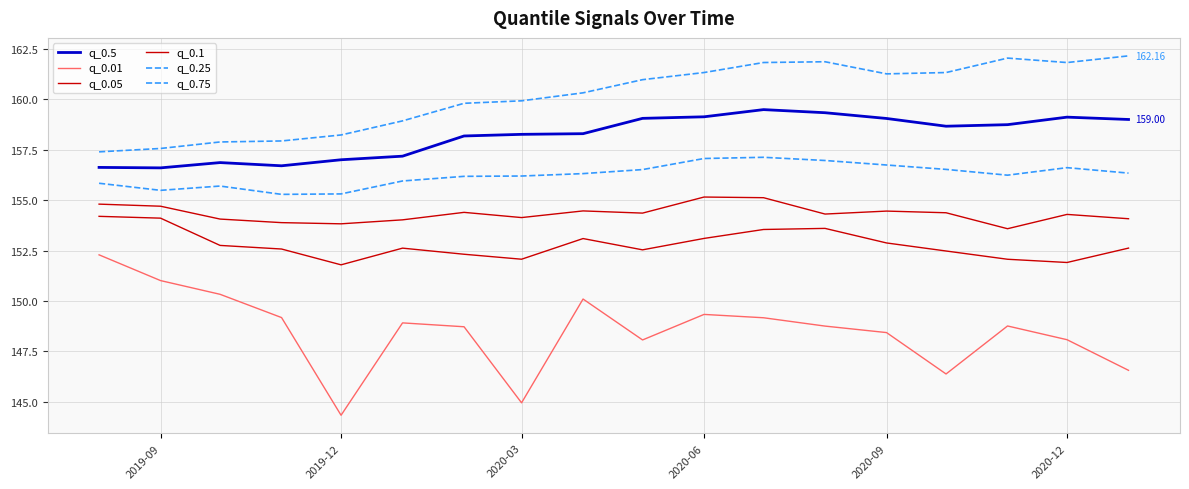

Count the number of data series in this chart.

6